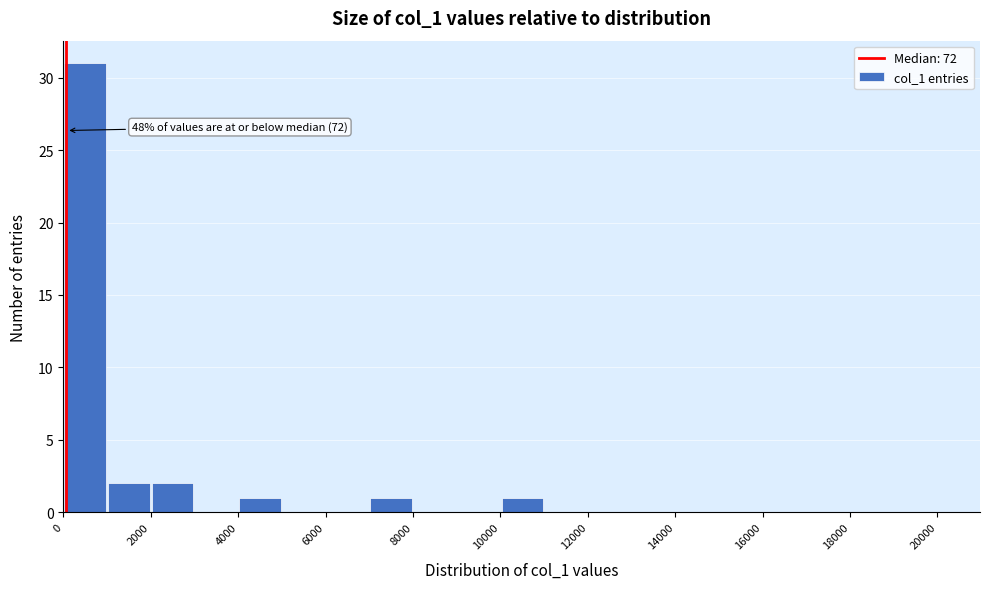

Over which range of the x-axis is the bar tallest?

0 to 1000